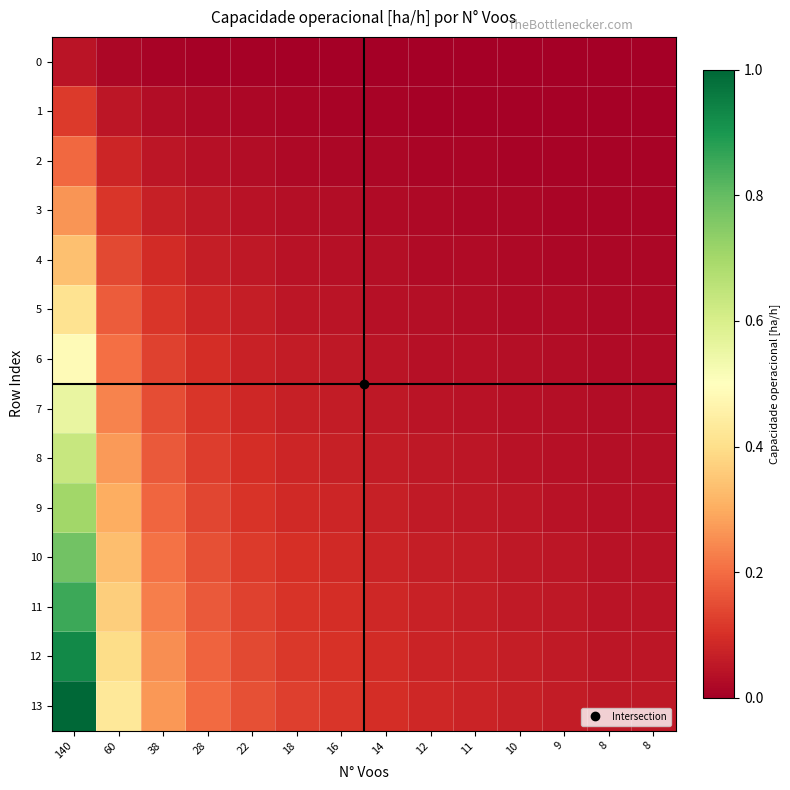

What is the spread (max minus min) of values at 22?

0.1